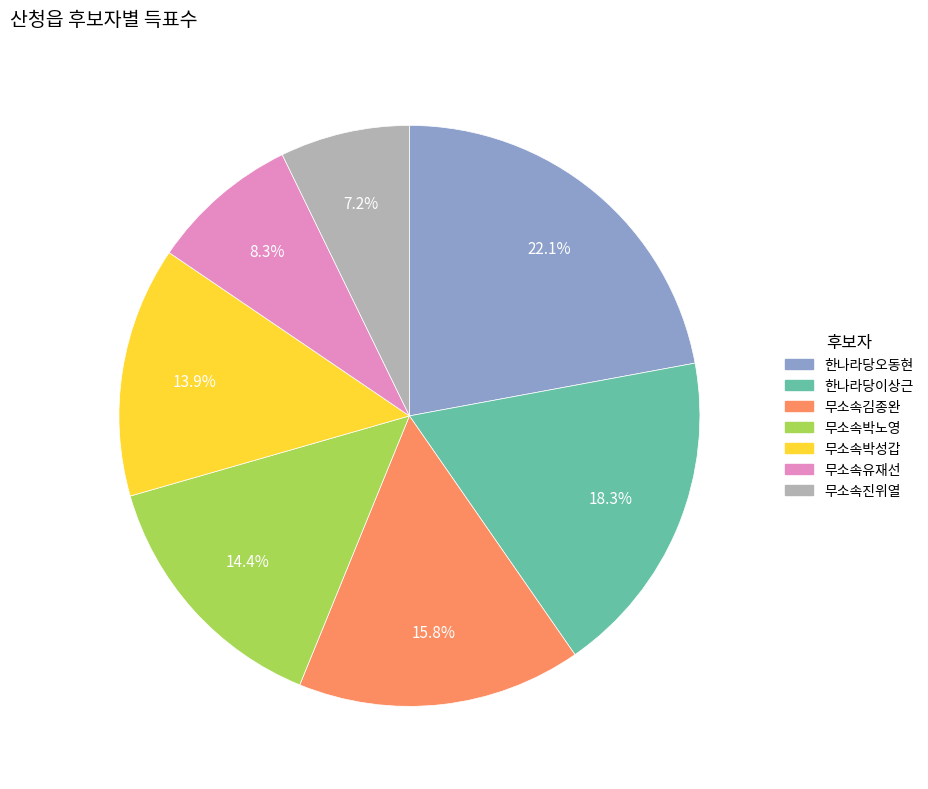

How much of the chart is everything except 한나라당오동현?

77.9%